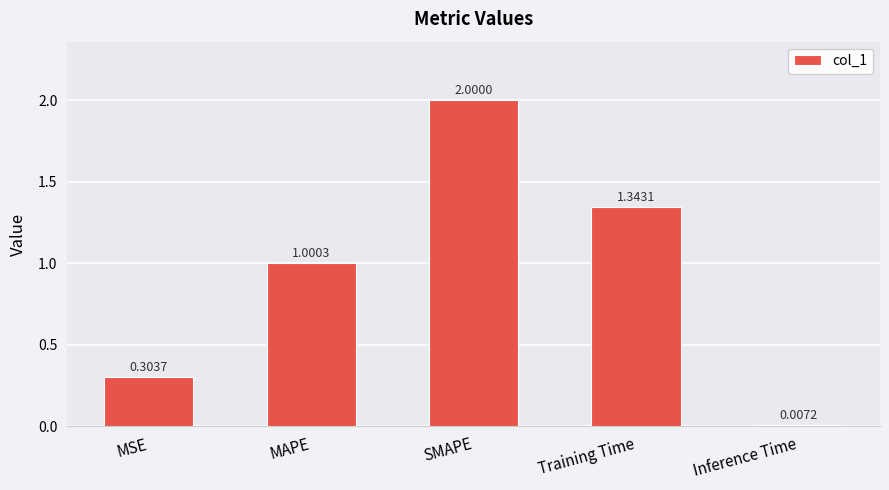

What is the label of the 4th bar from the left?

Training Time